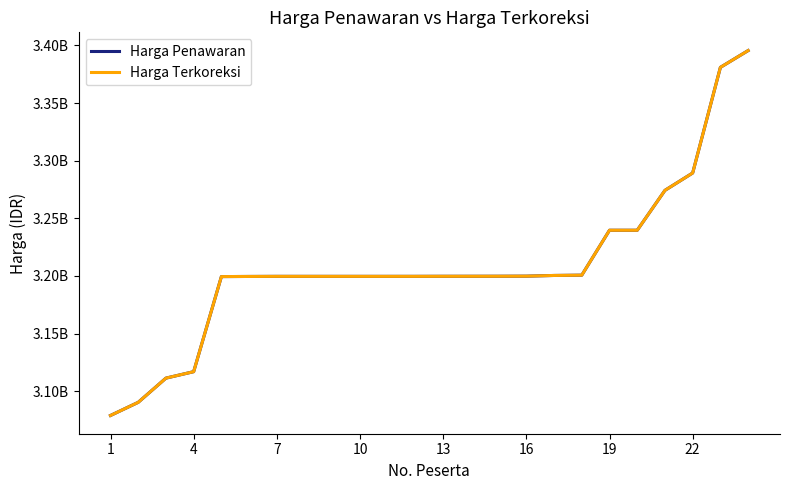

True or false: Harga Penawaran and Harga Terkoreksi intersect in this chart.

False